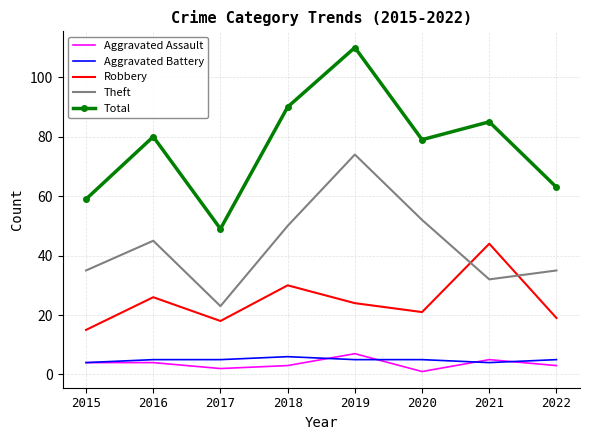

How many series are shown in this chart?

5